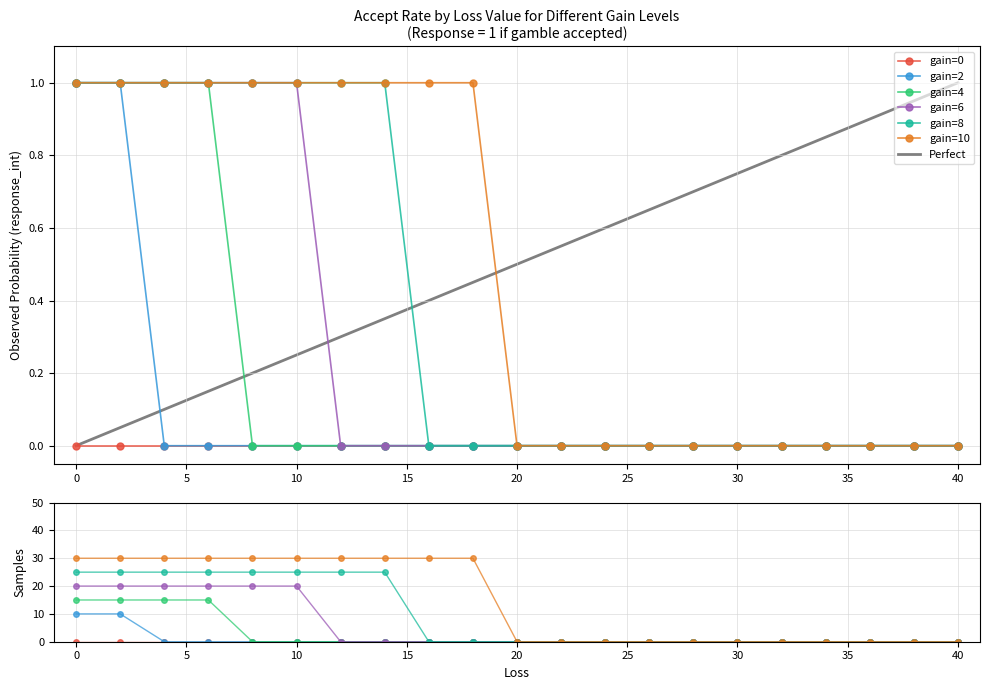

What is the difference between the maximum and minimum values in the gain=2 series?

1